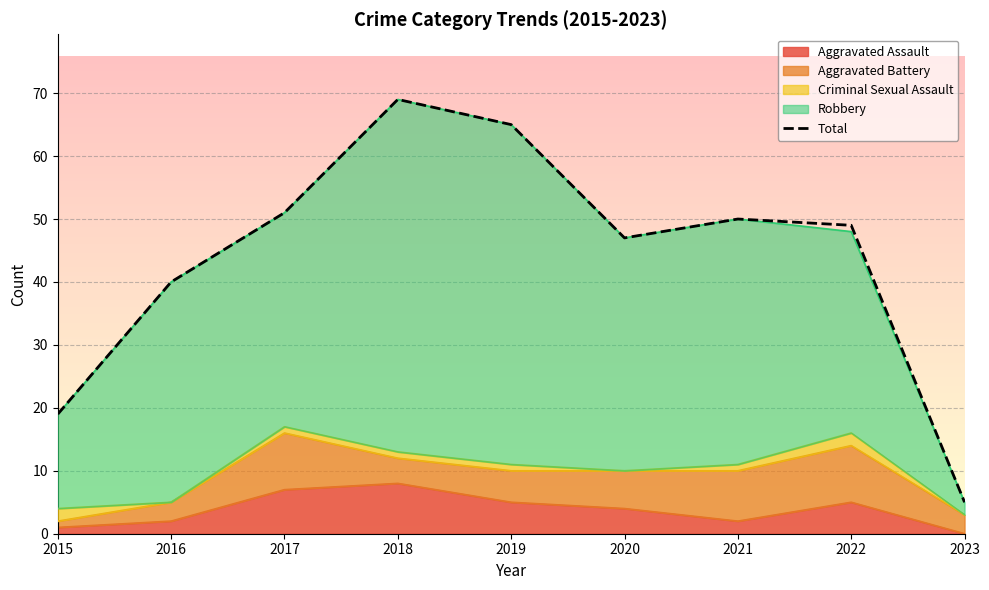

What is the value of the 9th point from the left?

5